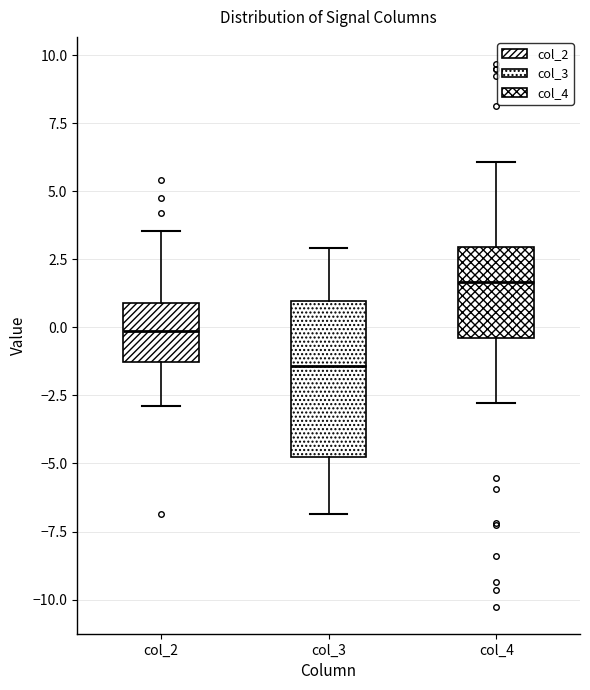

Which box has the highest median line?

col_4